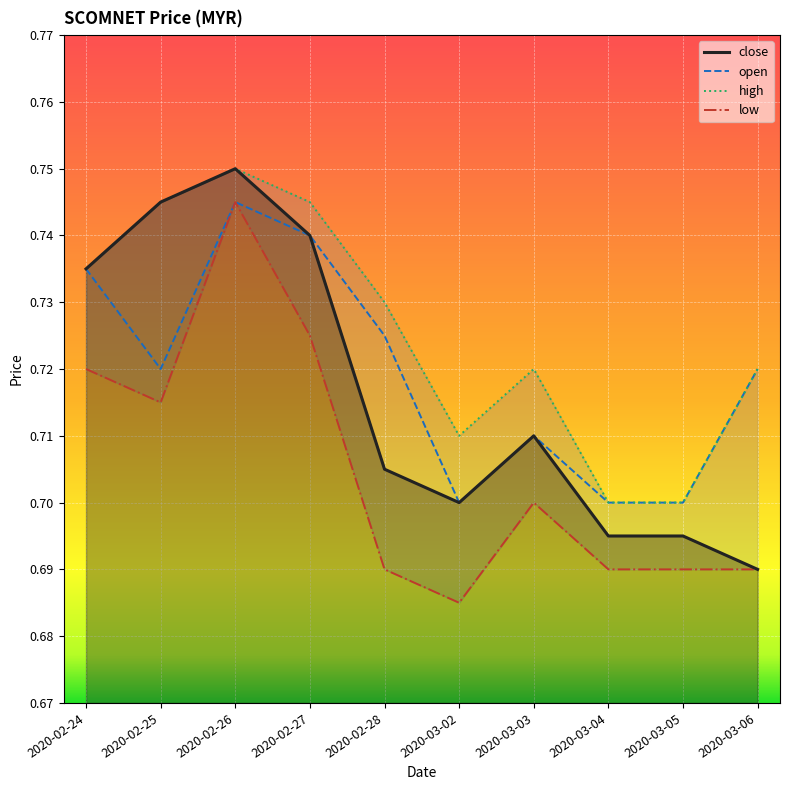

The value of open at 2020-03-04 is 0.7. True or false?

True